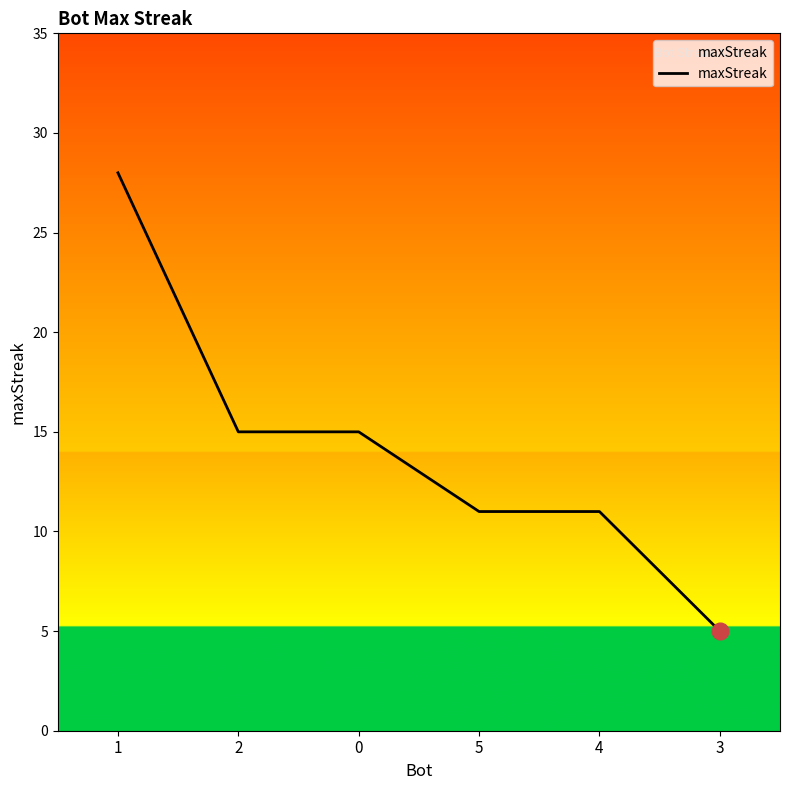

What is the sum of the values at 2 and 1?

43